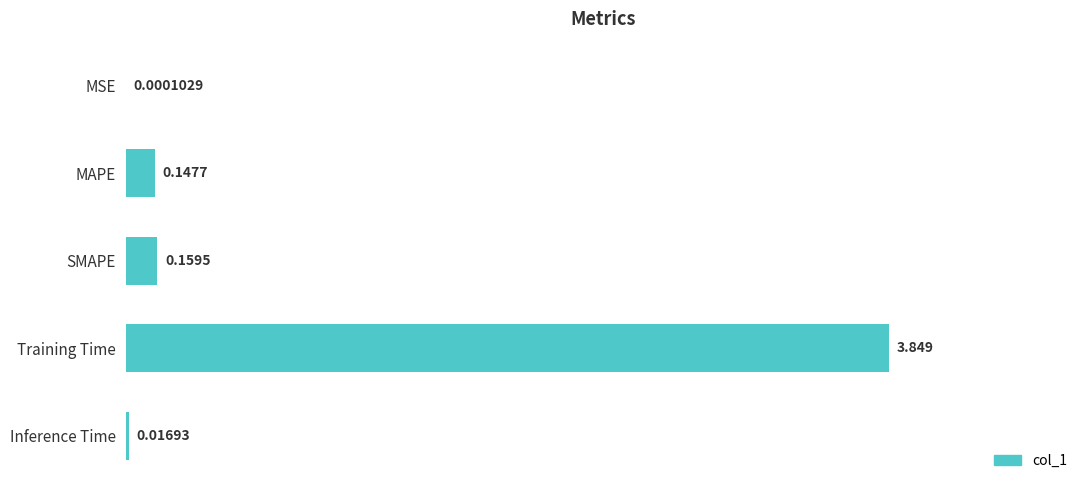

At which category does the chart reach its peak across all series?

Training Time